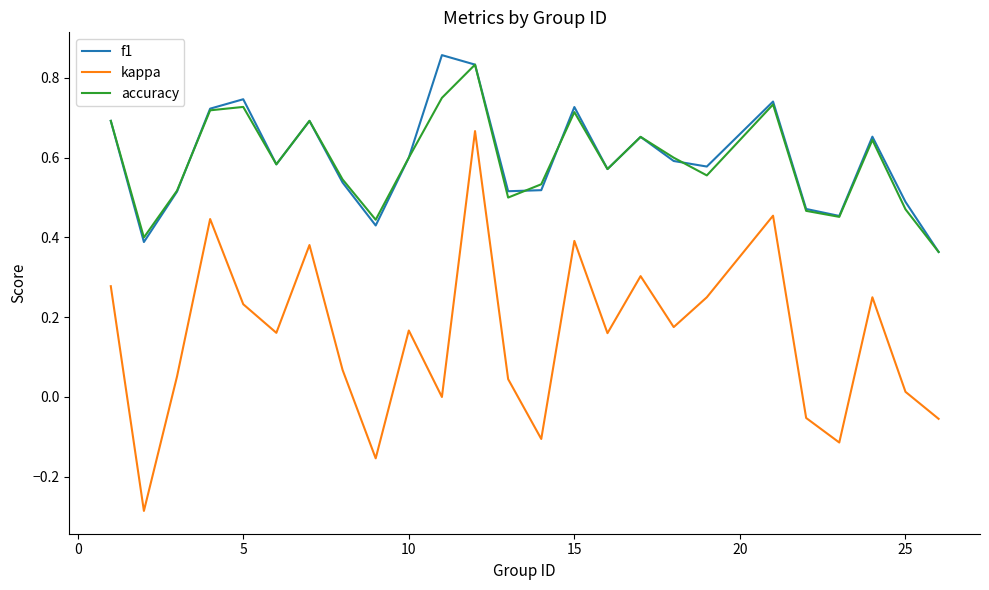

True or false: kappa and accuracy intersect in this chart.

False